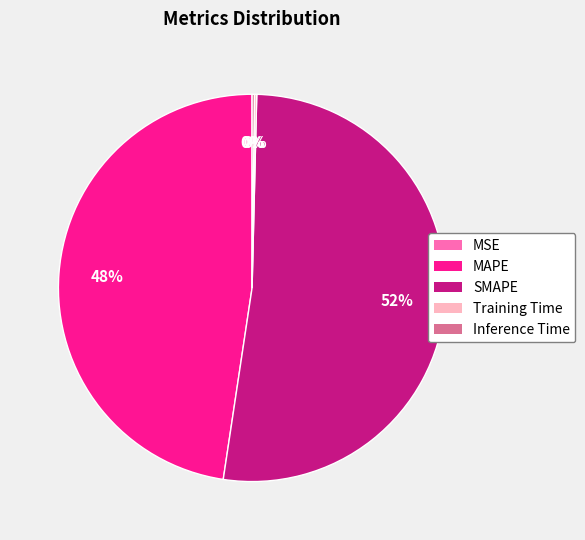

Do SMAPE and MAPE together represent more than half of the pie?

Yes